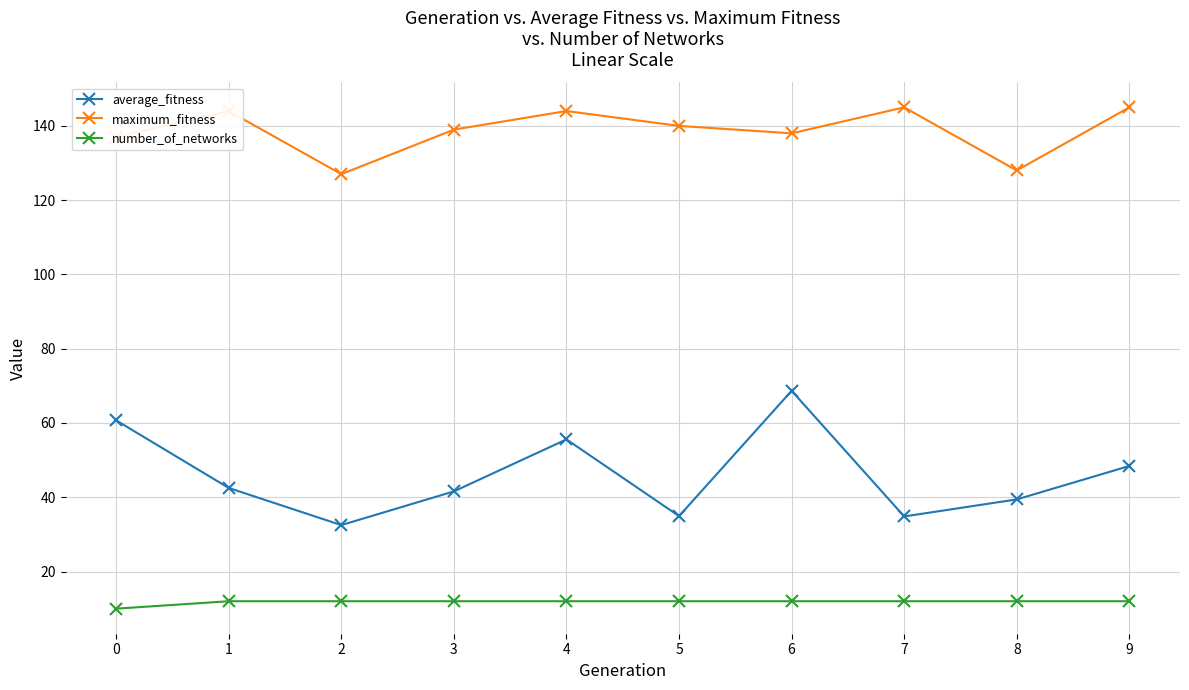

At which category is the sum across all series the highest?

6